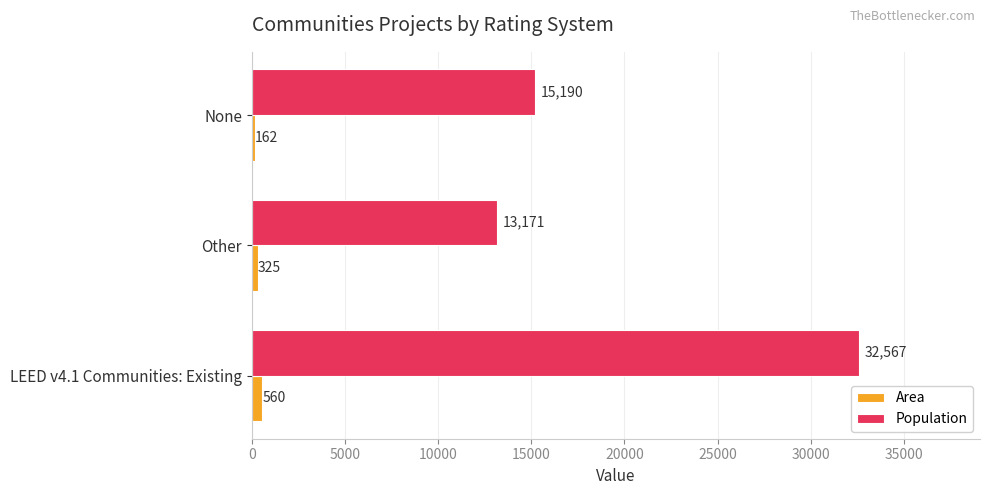

Count the number of data series in this chart.

2